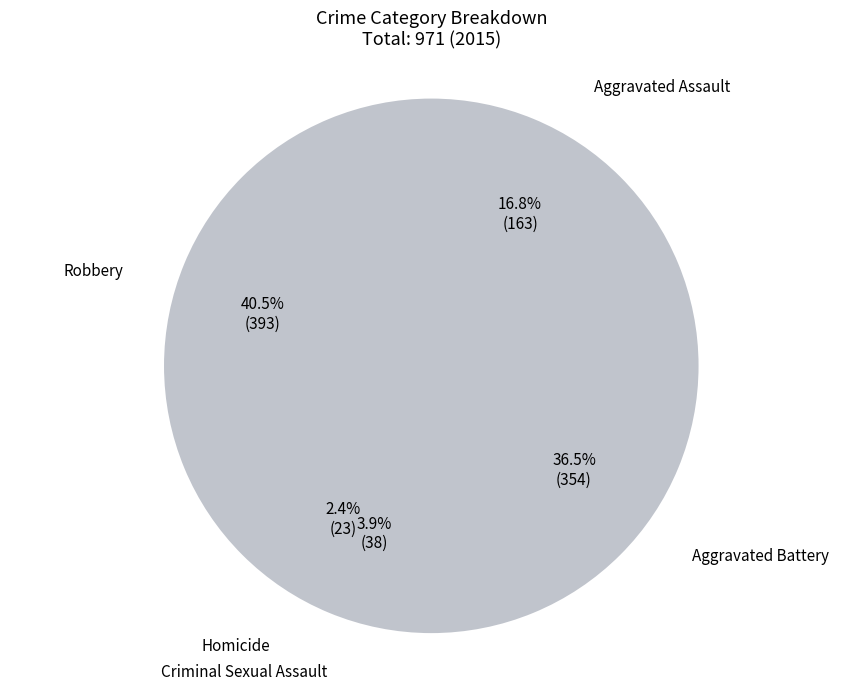

To the nearest percent, what is the difference between the Homicide and Aggravated Battery slice percentages?

34%